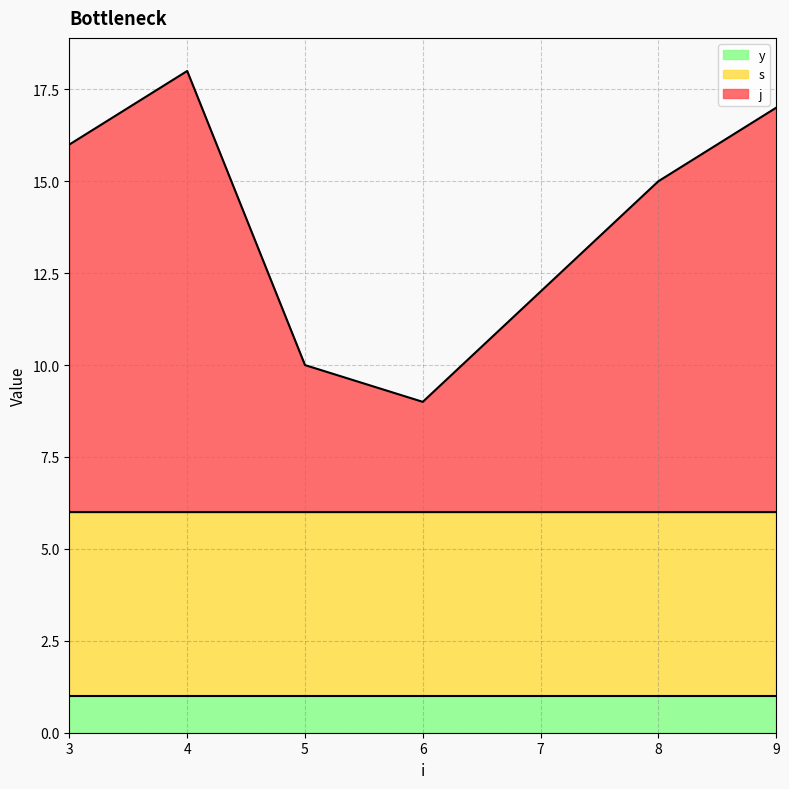

Reading right to left, extract all data points from this chart.

j: 9=11	8=9	6=3	5=4	4=12	3=10
s: 9=5	8=5	6=5	5=5	4=5	3=5
y: 9=1	8=1	6=1	5=1	4=1	3=1